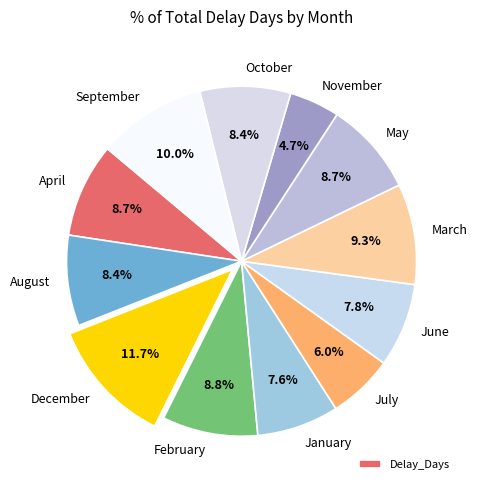

Count the number of slices in the pie.

12